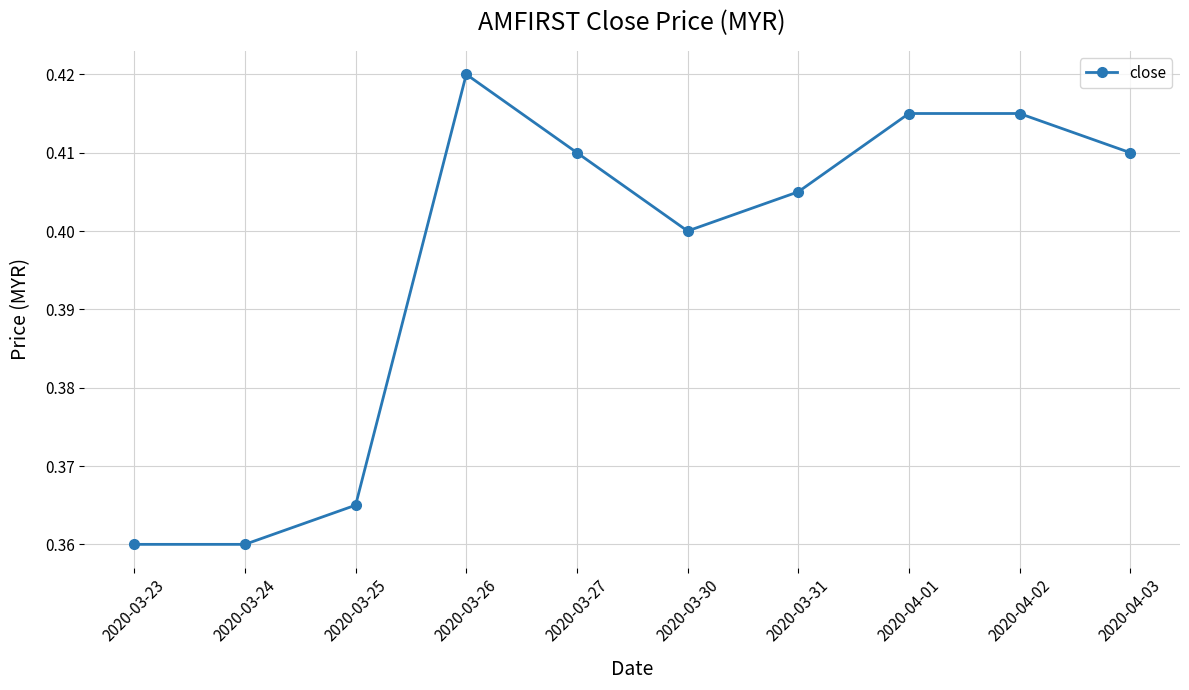

Does the chart display data point markers on the line(s)?

Yes